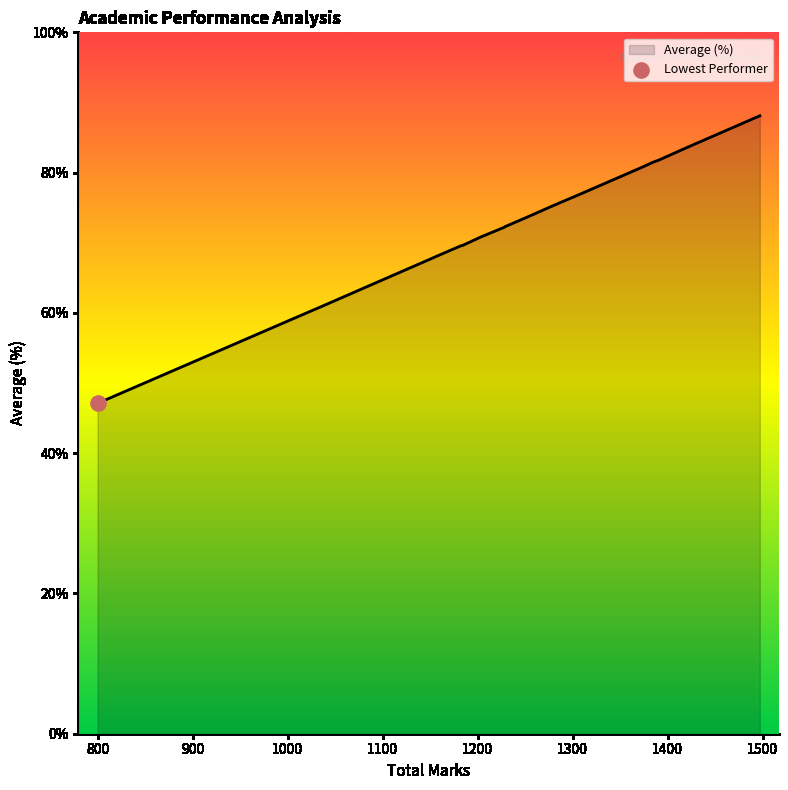

What is the difference between the maximum and minimum values?

41.0